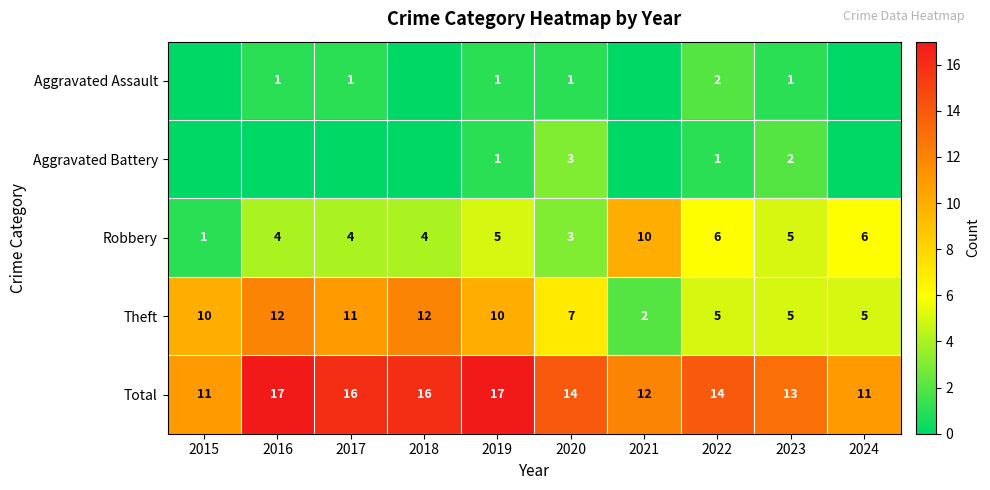

The value of Total at 2020 is 6. True or false?

False